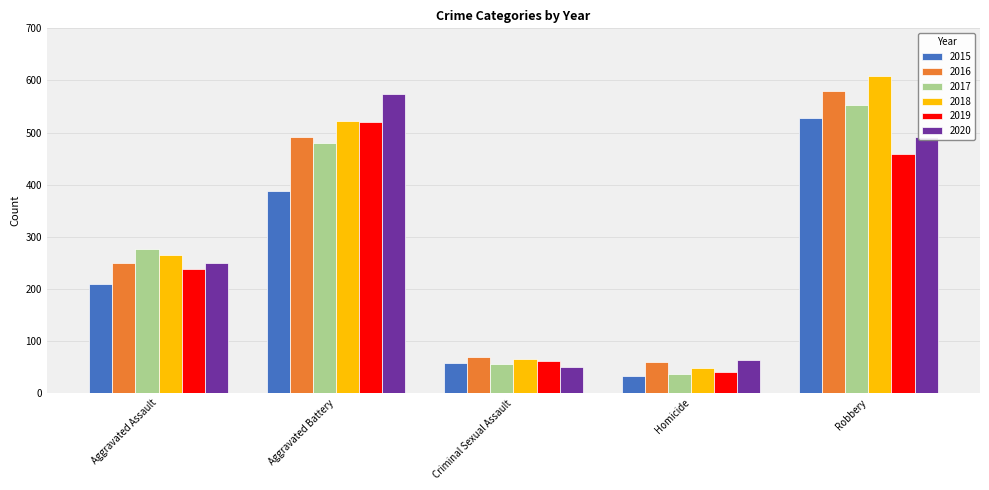

What is the label of the 1st bar from the left?

Aggravated Assault